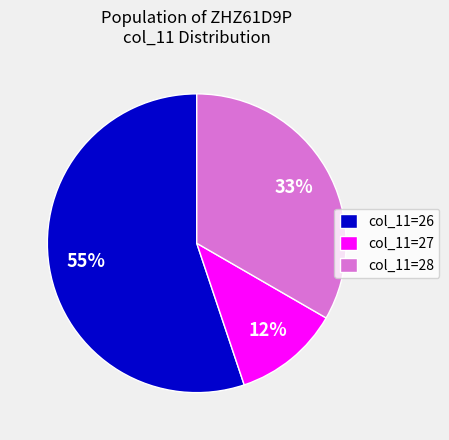

To the nearest percent, what is the average slice percentage?

33%